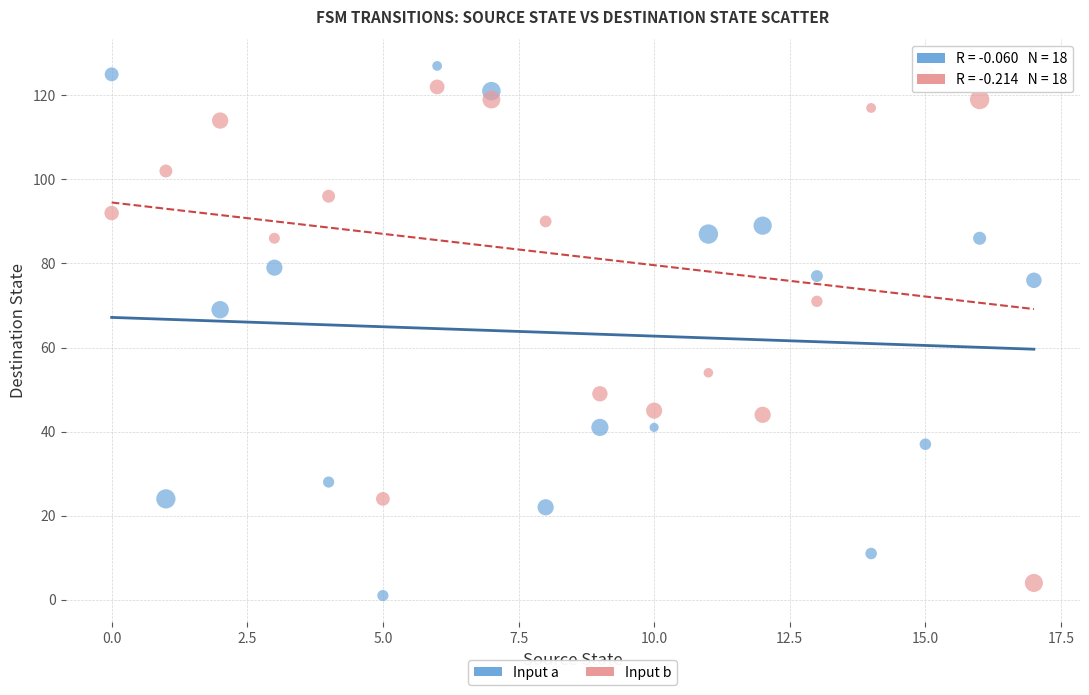

Across all series, what Y value is closest to 64?

69